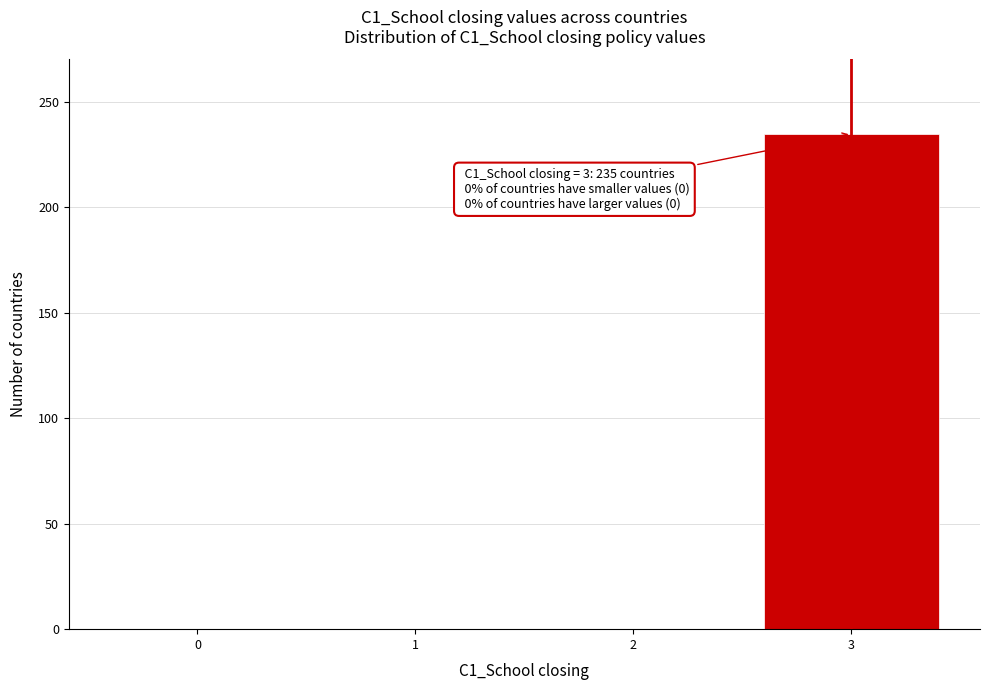

Which range on the x-axis has the tallest bar?

2.5 to 3.5